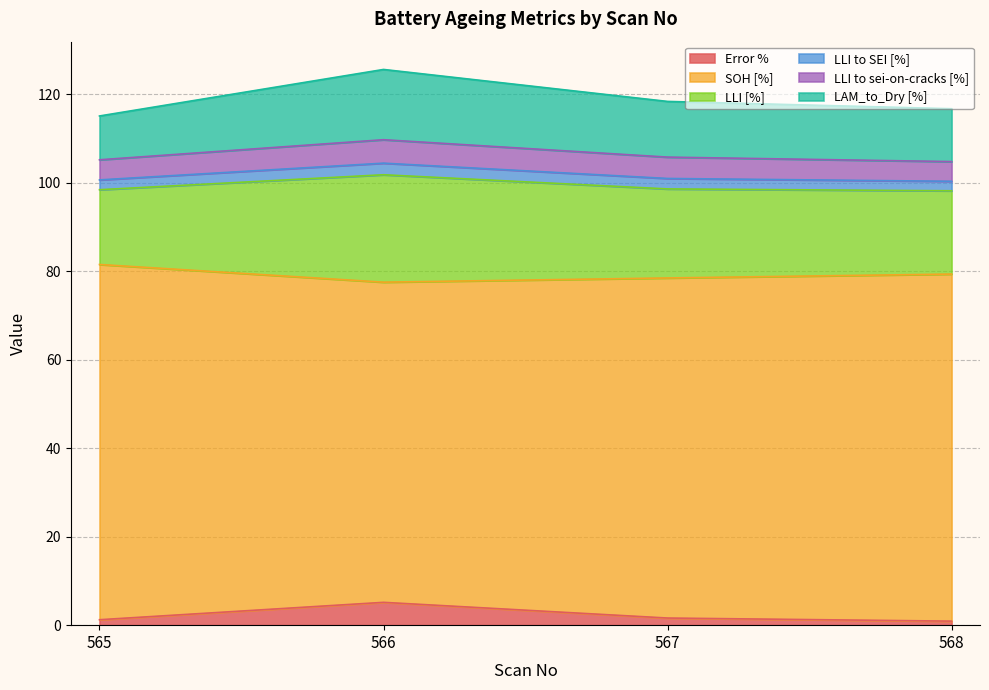

Does the chart have visible grid lines?

Yes